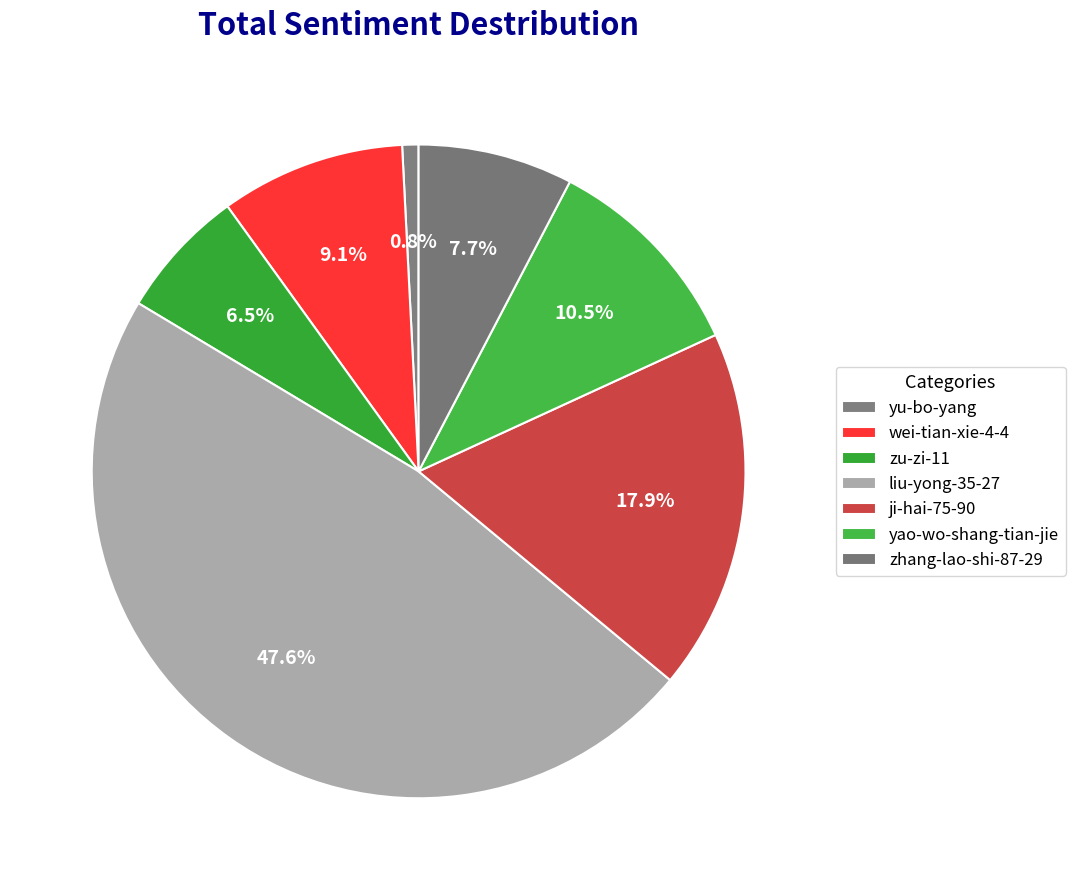

To the nearest percent, what portion does yu-bo-yang represent?

1%